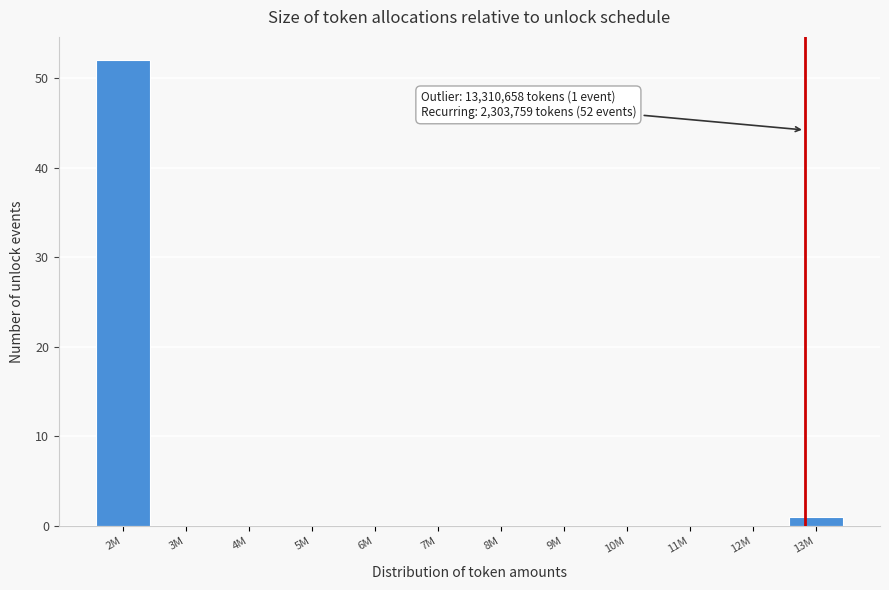

Reading left to right, extract all data points from this chart.

2M=52	3M=0	4M=0	5M=0	6M=0	7M=0	8M=0	9M=0	10M=0	11M=0	12M=0	13M=1